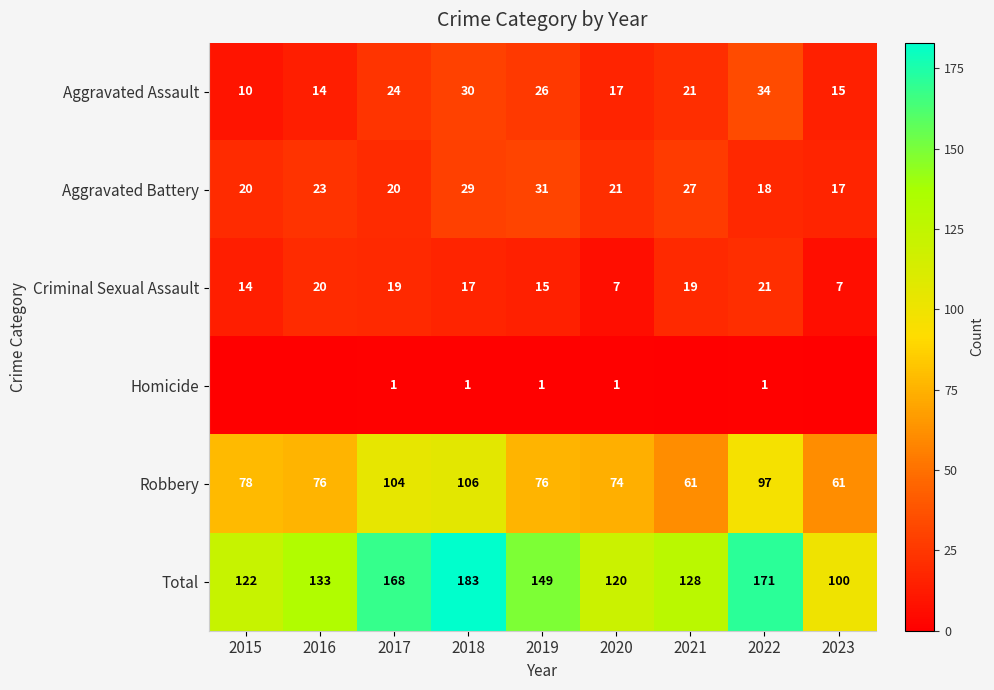

What is the minimum value for Robbery?

61